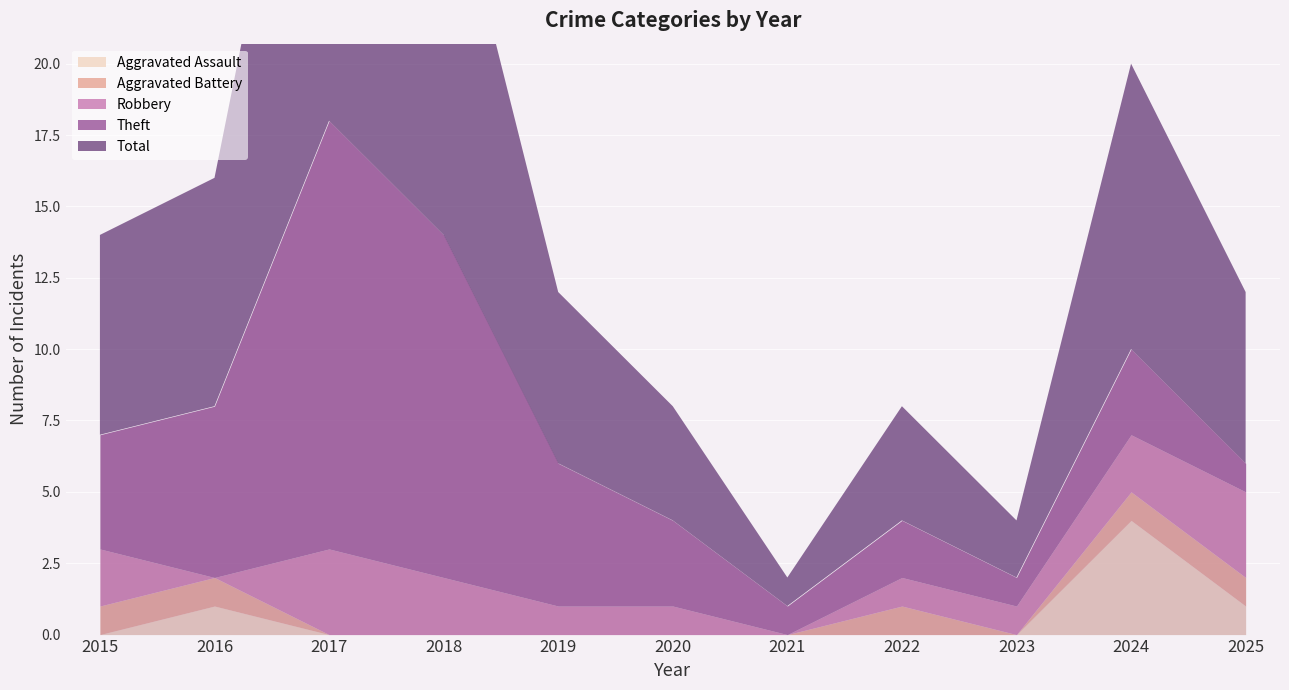

Reading left to right, extract all data points from this chart.

Aggravated Assault: 0	1	0	0	0	0	0	0	0	4	1
Aggravated Battery: 1	1	0	0	0	0	0	1	0	1	1
Robbery: 2	0	3	2	1	1	0	1	1	2	3
Theft: 4	6	15	12	5	3	1	2	1	3	1
Total: 7	8	18	14	6	4	1	4	2	10	6